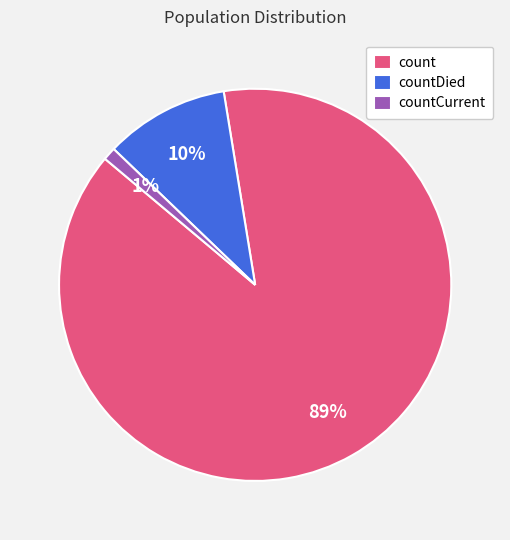

Count the number of slices in the pie.

3